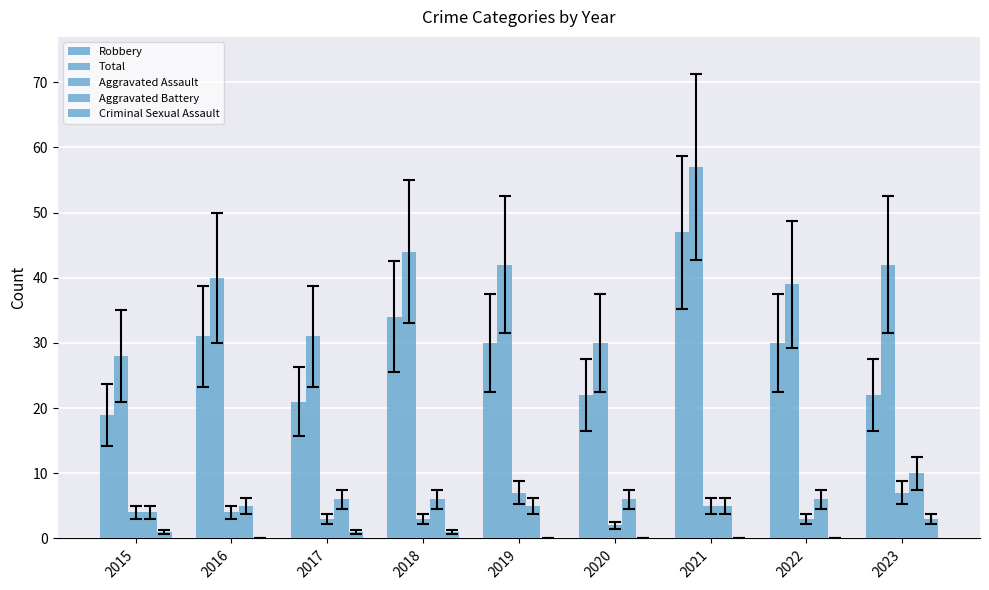

How many categories are shown in the chart?

9